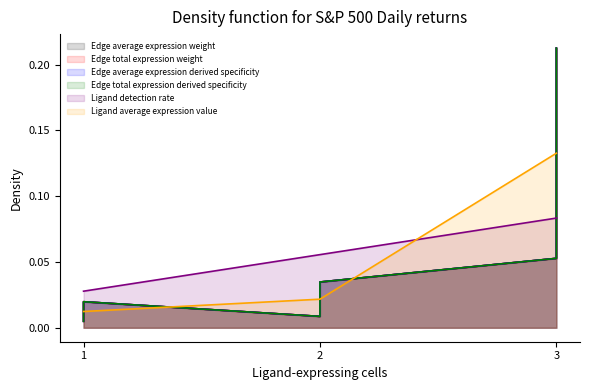

What are all the series names shown in the legend?

Edge average expression weight, Edge total expression weight, Edge average expression derived specificity, Edge total expression derived specificity, Ligand detection rate, Ligand average expression value